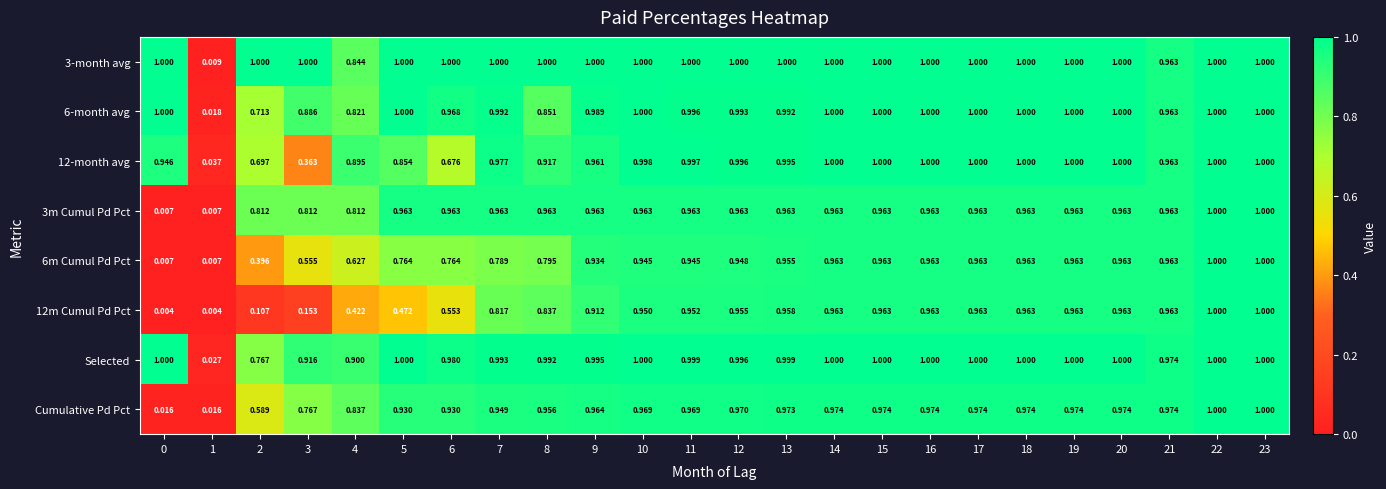

How many categories are shown in the chart?

24